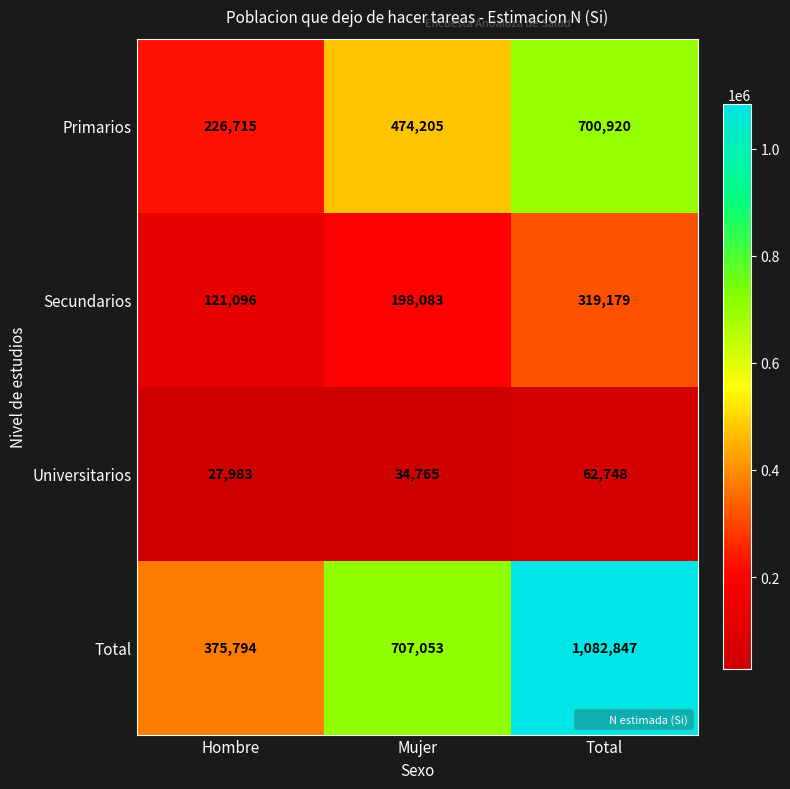

Count the Universitarios values in the range 27983 to 62748.

3